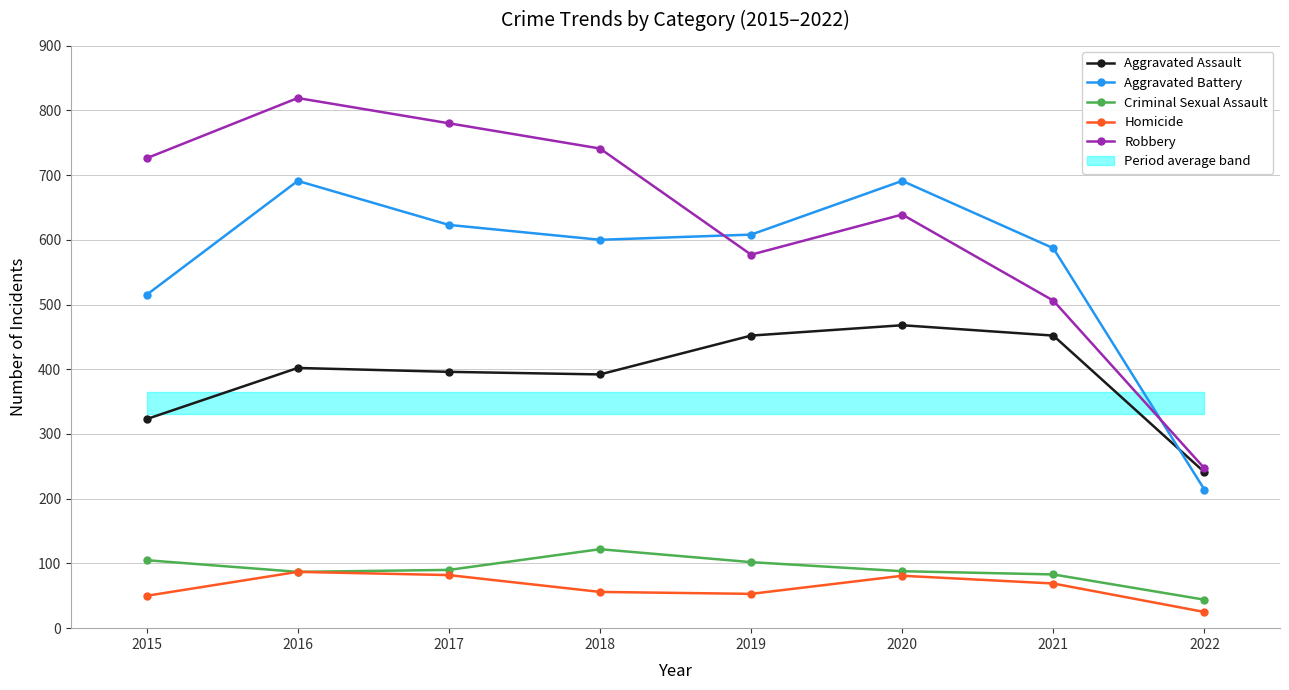

How many lines are shown in the chart?

5